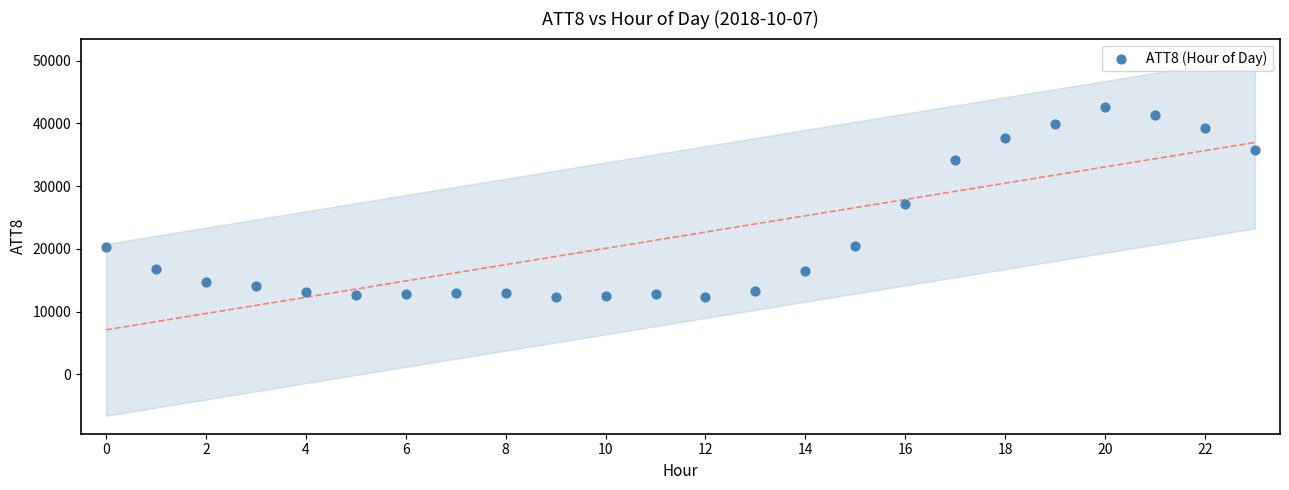

What is the range of Y values (max minus min)?

30200